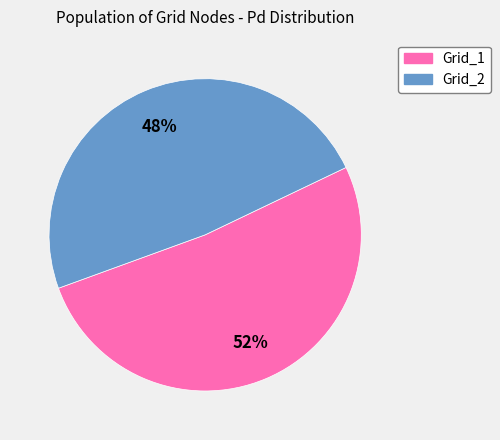

Which category accounts for the majority?

Grid_1